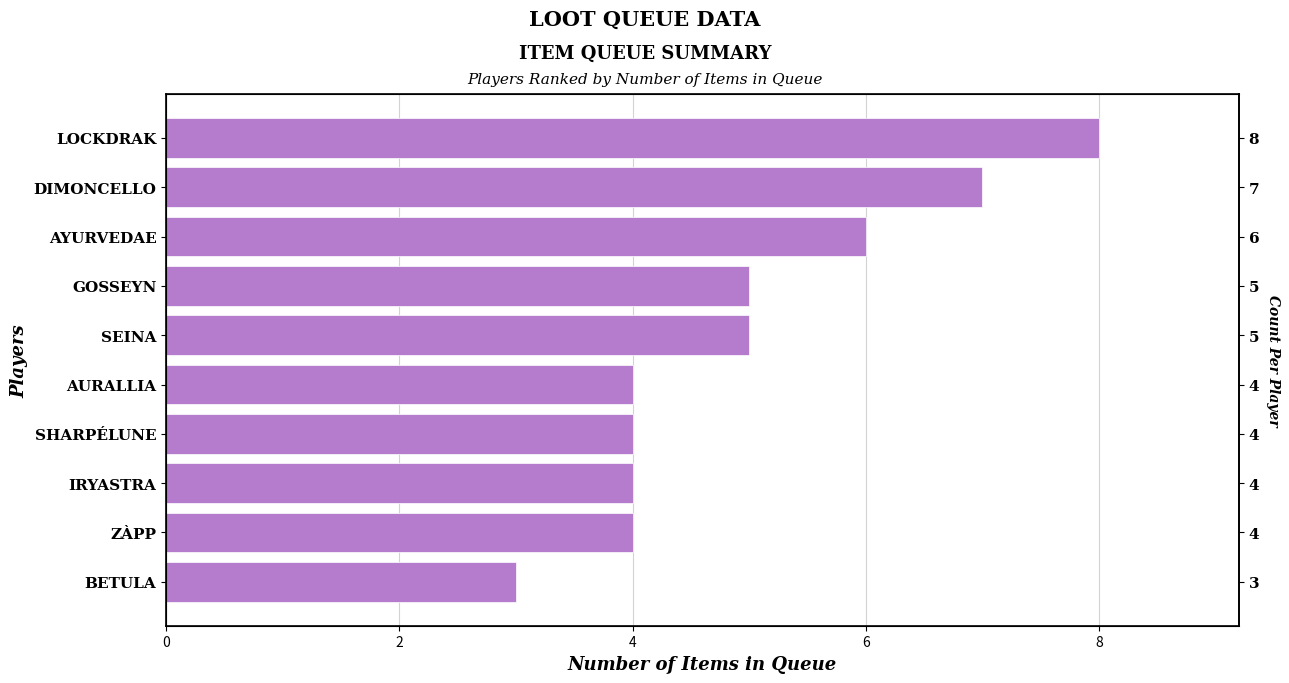

The value at GOSSEYN is 5. True or false?

True